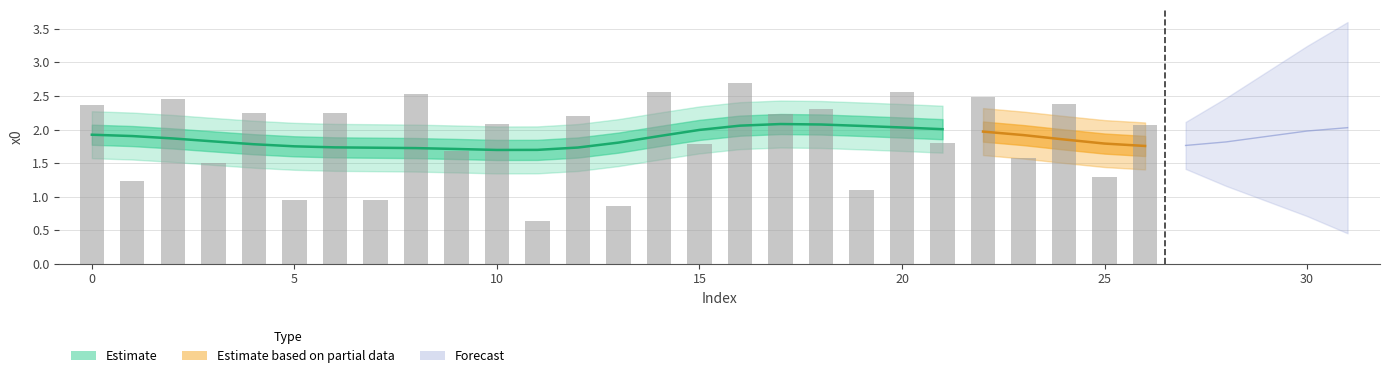

Read the value at 5.

0.9